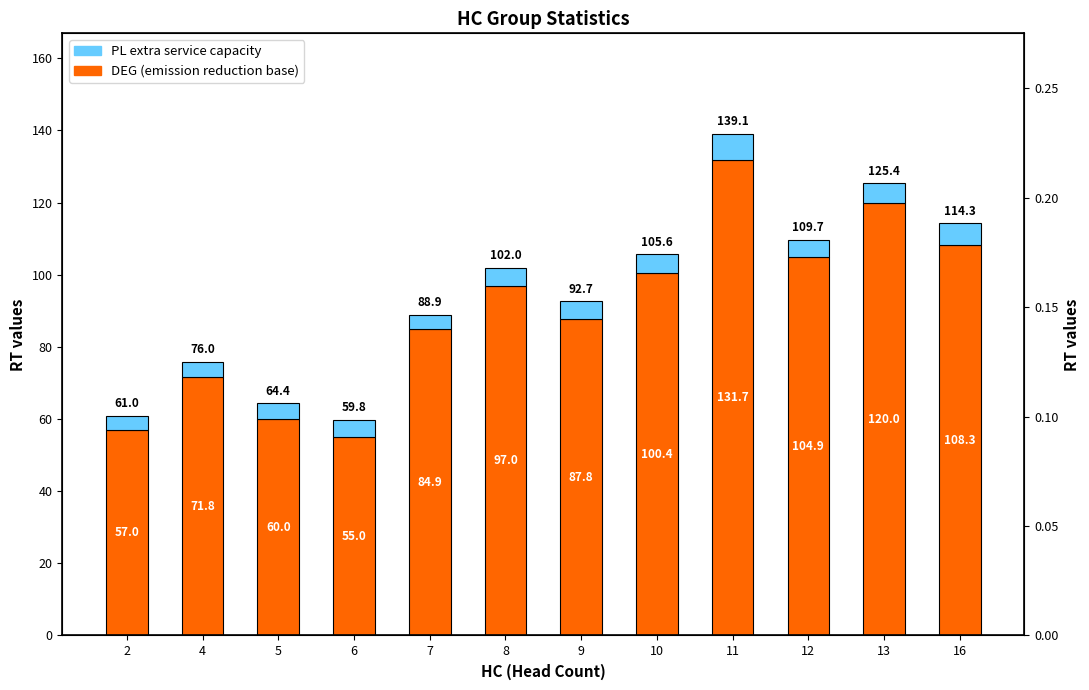

What is the sum of all PL extra capacity values?

60.0